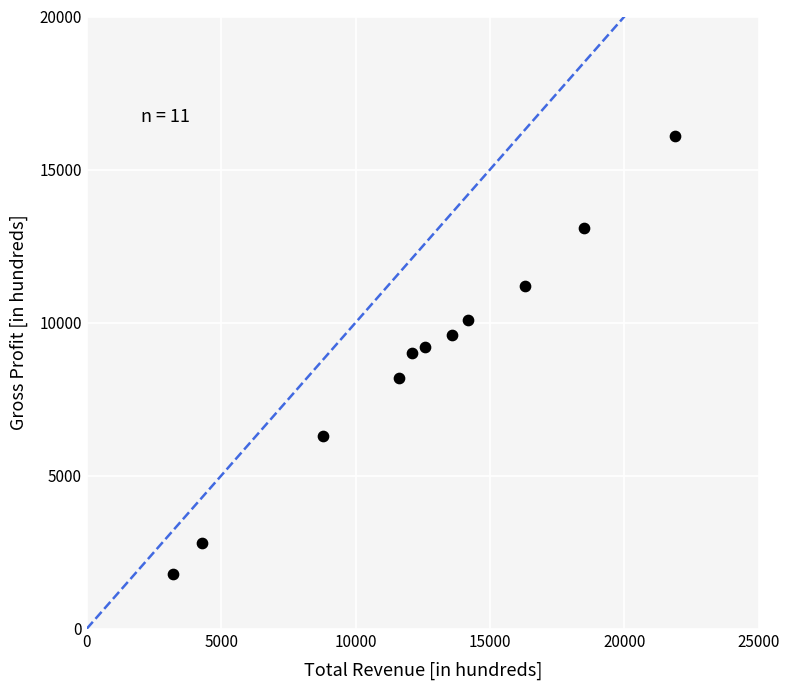

What is the average Y value?

8855